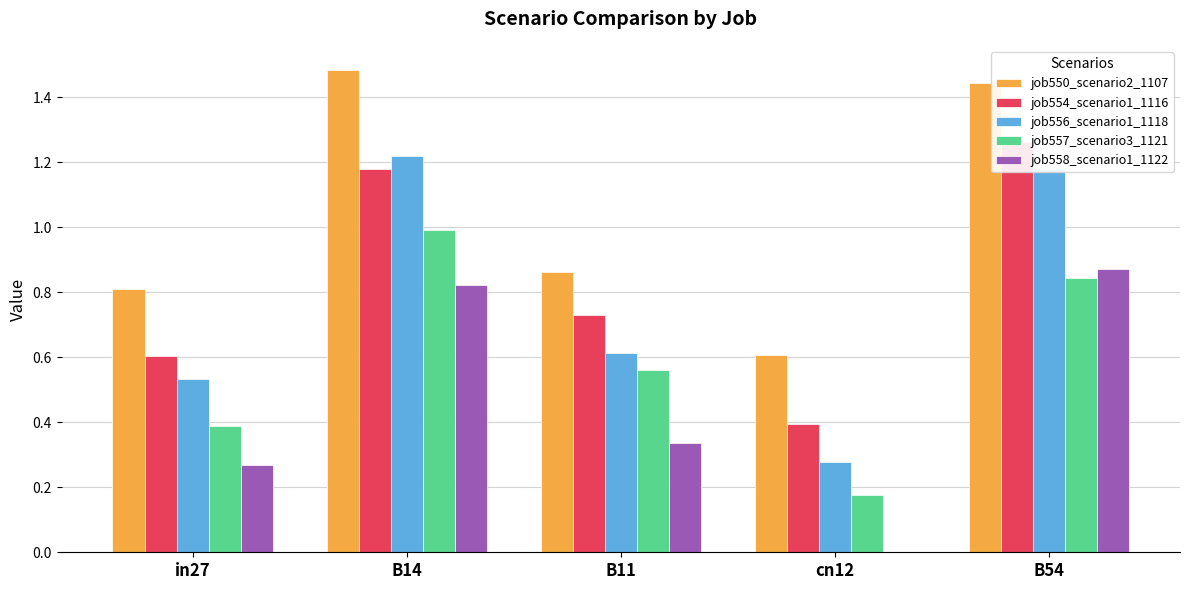

True or false: job557_scenario3_1121 has a value of 0.2 at cn12.

True